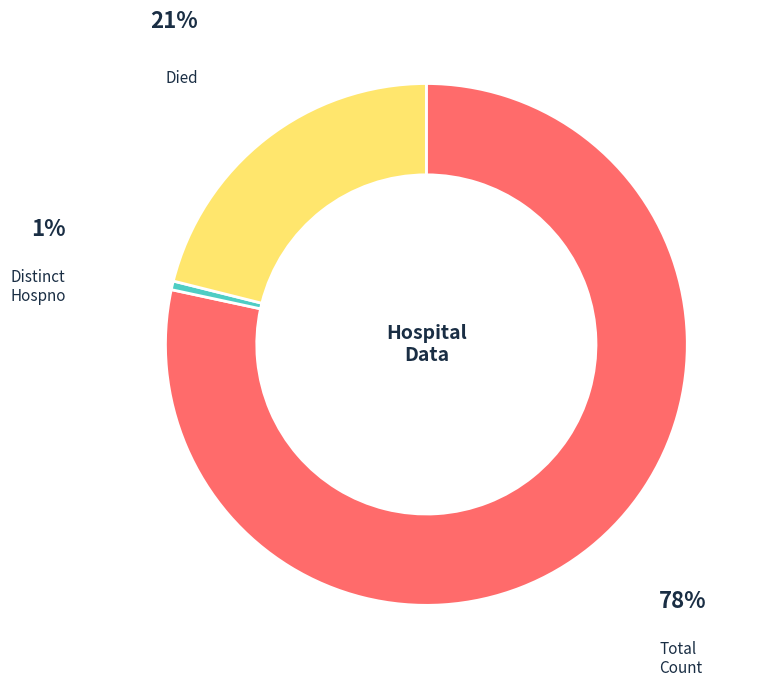

To the nearest percent, what is the average slice percentage?

33%